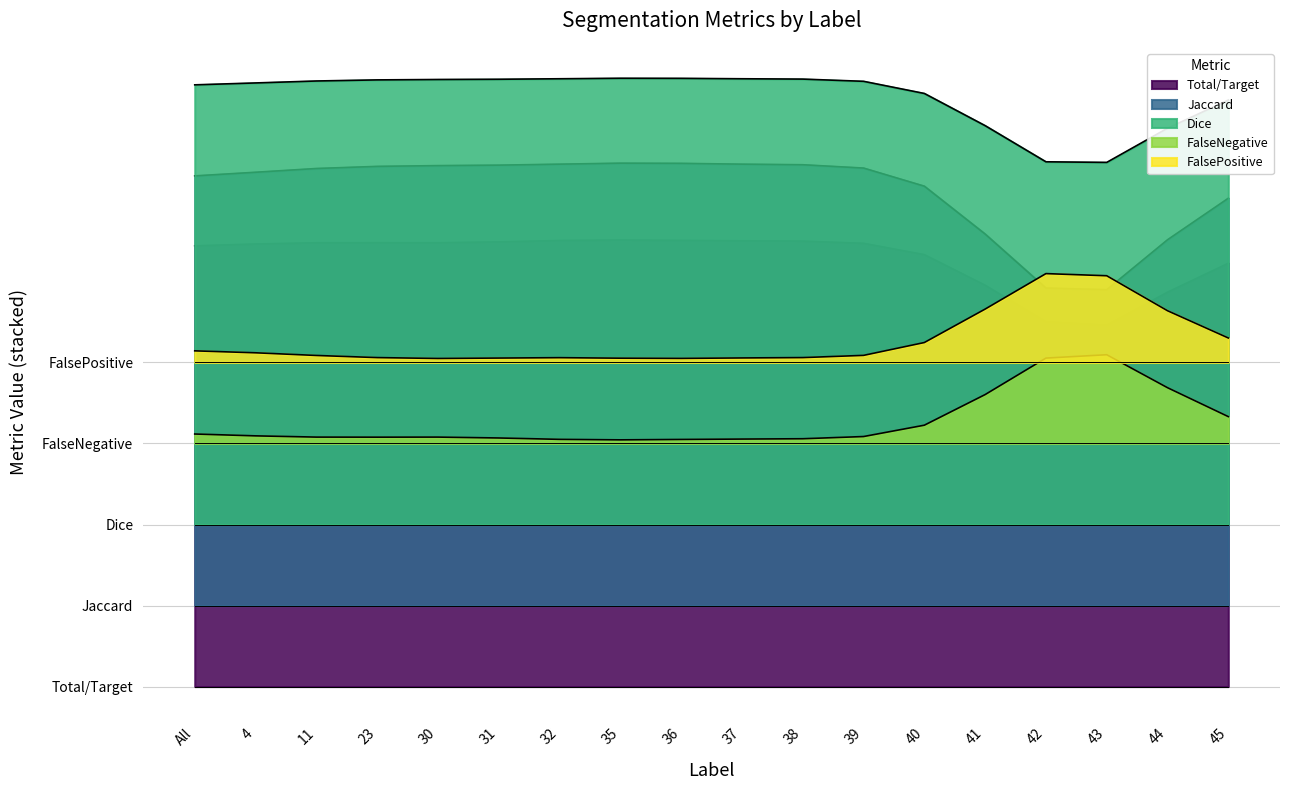

At how many categories does at least one series exceed 0?

18